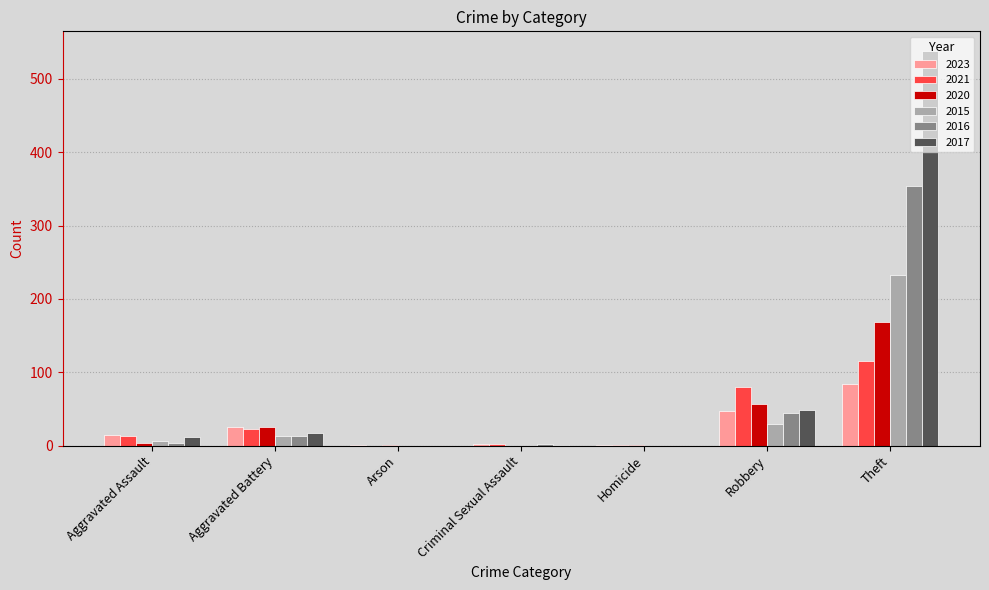

What is the sum of all 2016 values?

416